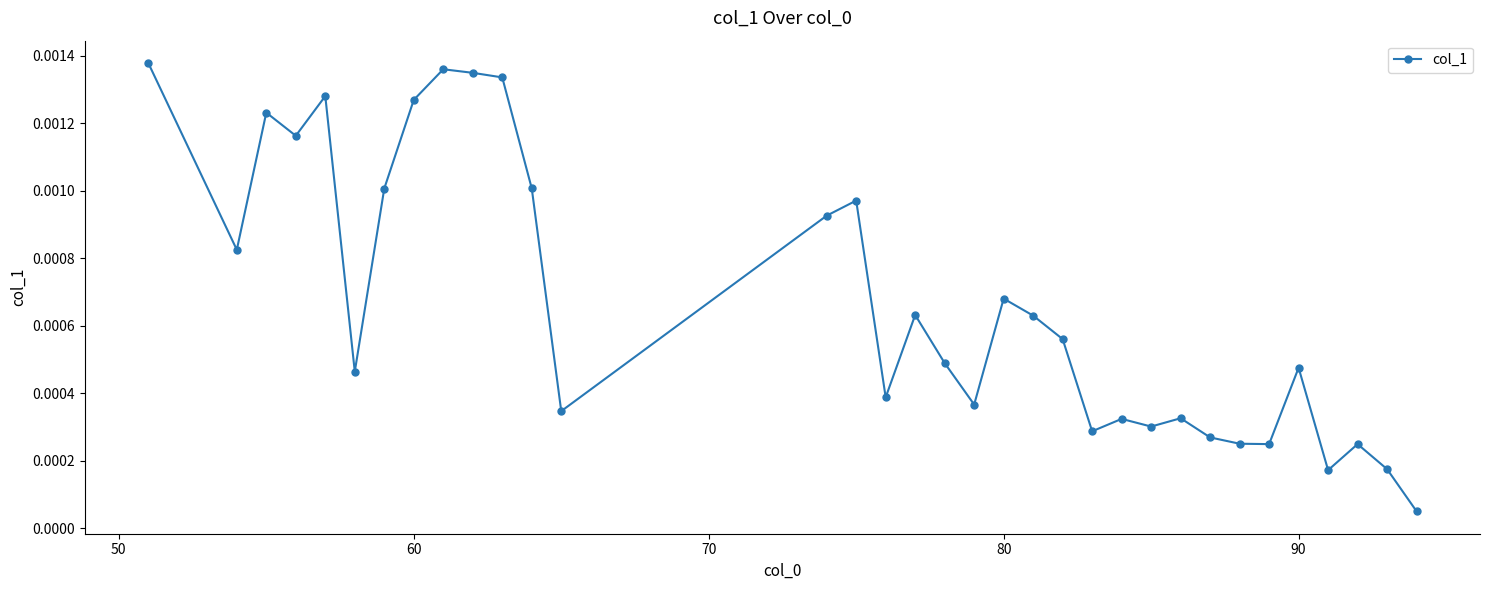

How many lines are shown in the chart?

1